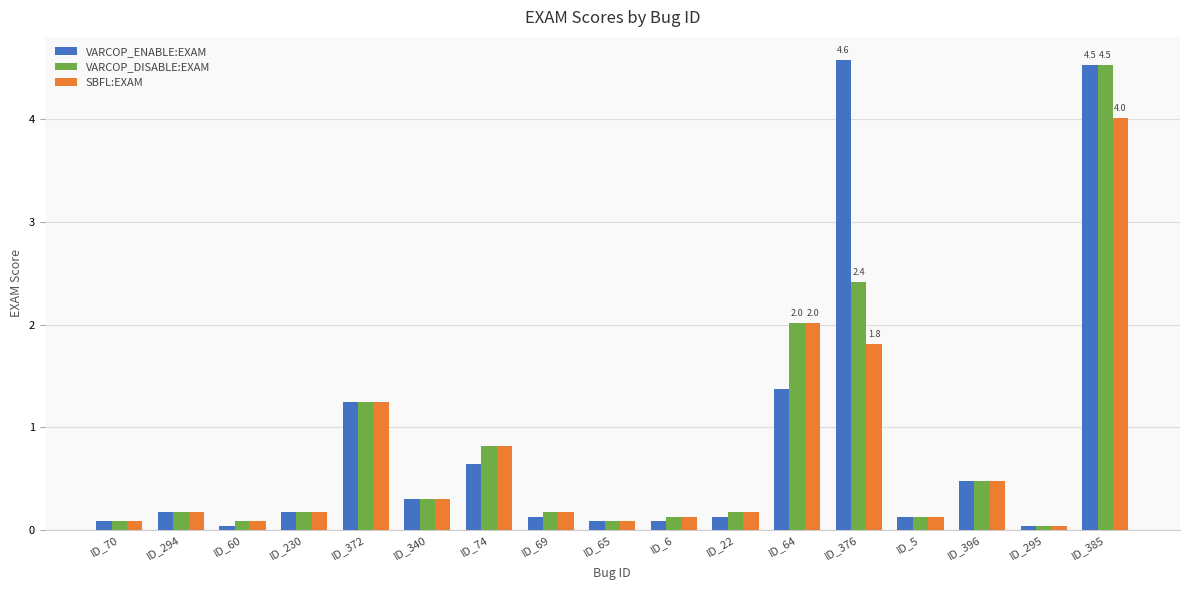

What is the spread (max minus min) of values at ID_376?

2.8